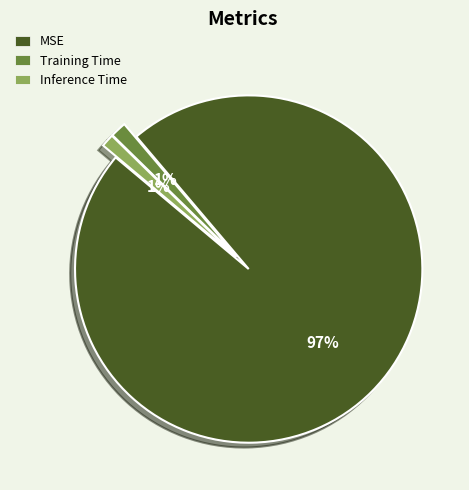

How many slices are in this pie chart?

3